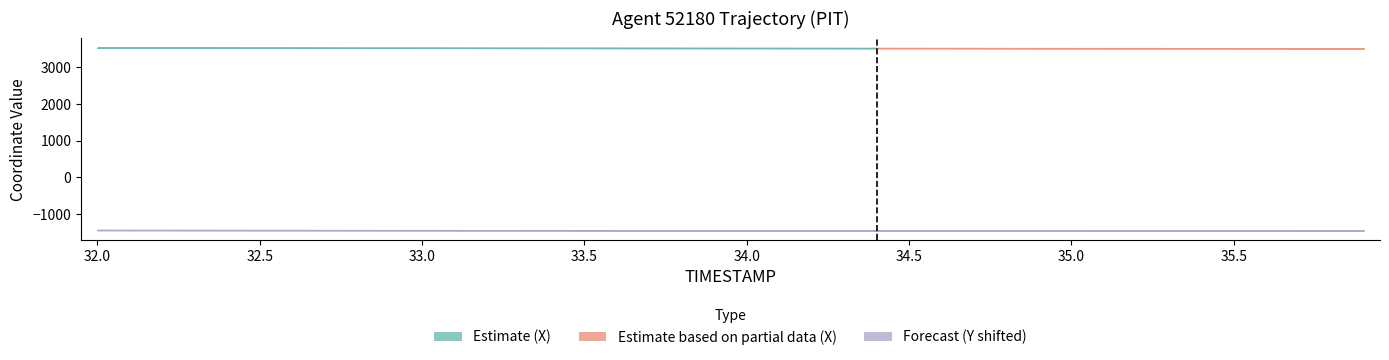

Count the number of categories in the chart.

40